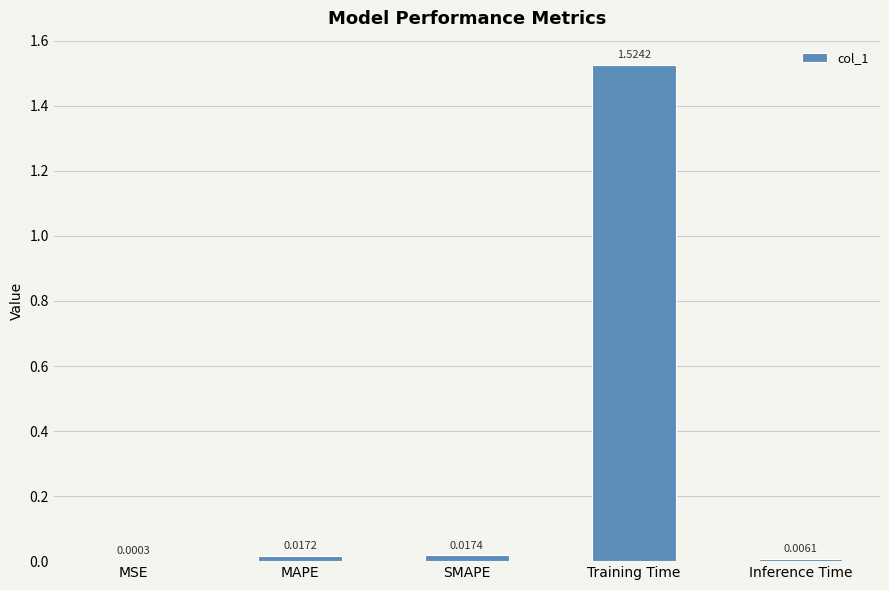

At which label is the value closest to 0?

MSE